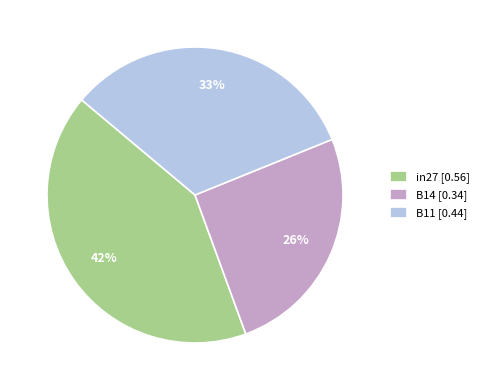

True or false: B11 accounts for 33% of the total.

True